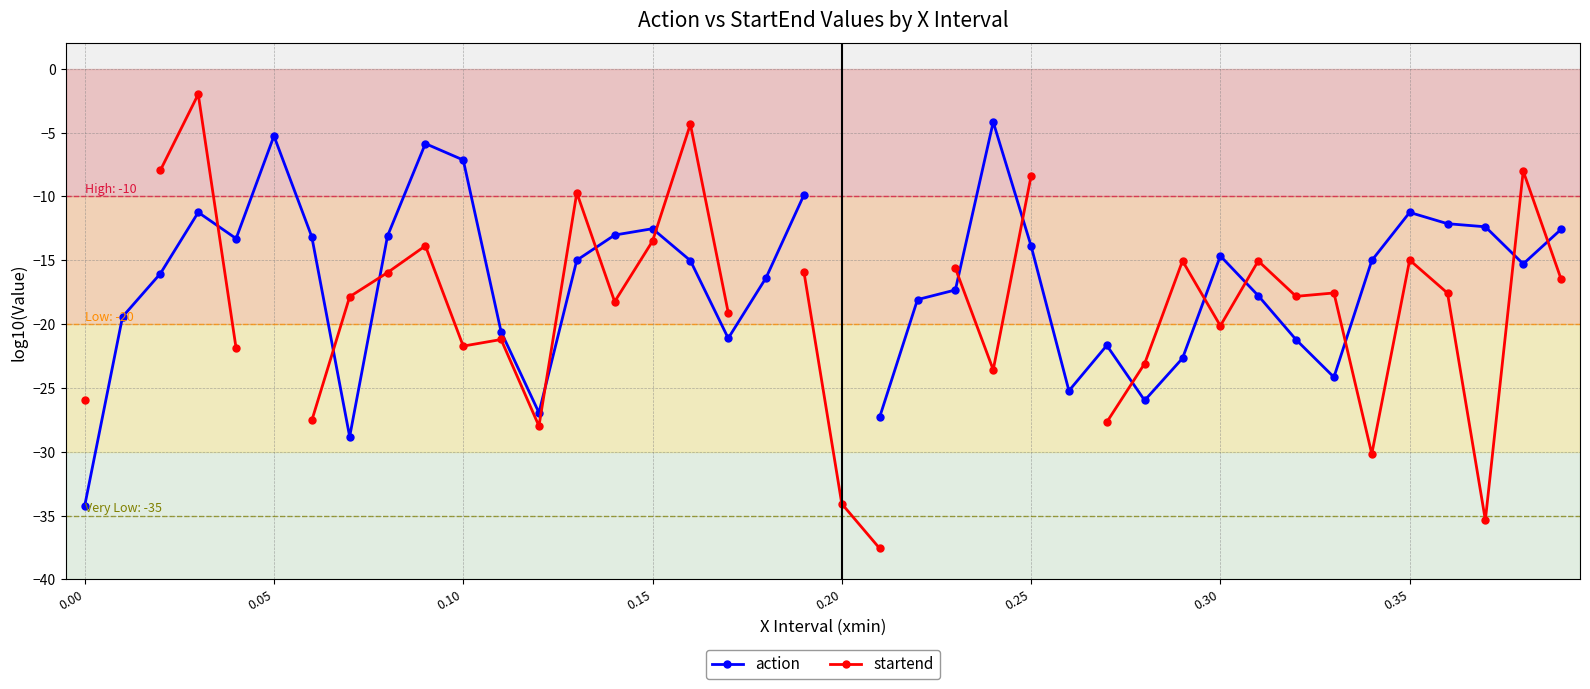

What are all the series names shown in the legend?

action, startend